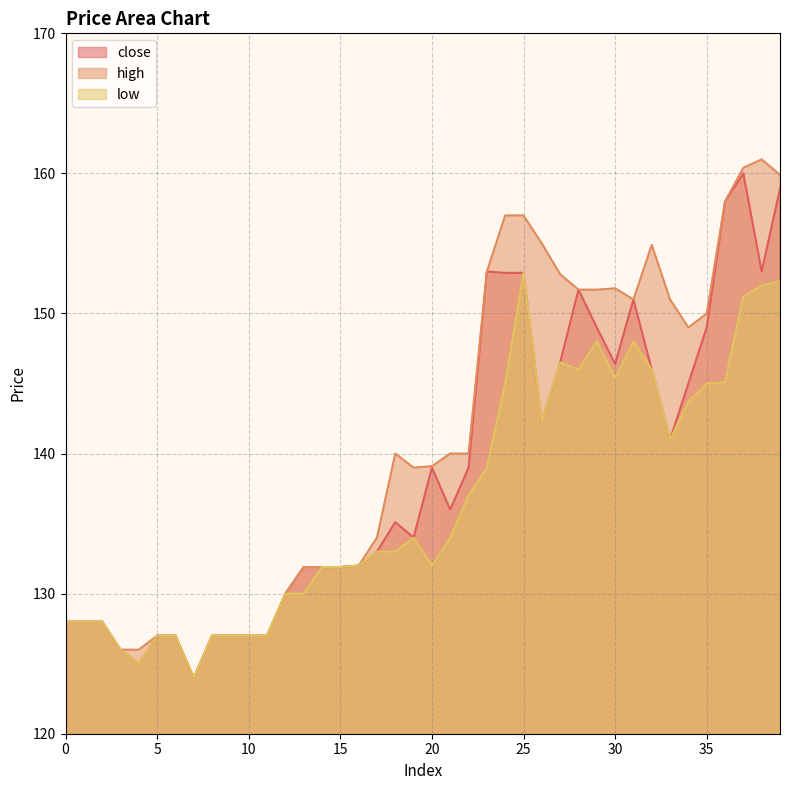

Reading left to right, extract all data points from this chart.

close: 128.0	128.0	128.0	126.0	125.0	127.0	127.0	124.0	127.0	127.0	127.0	127.0	130.0	131.9	131.9	131.9	132.0	133.0	135.1	134.0	139.0	136.0	139.0	153.0	152.9	152.9	142.3	146.5	151.7	149.0	146.4	151.0	146.0	141.0	145.0	149.0	158.0	160.0	153.0	158.9
high: 128.0	128.0	128.0	126.0	126.0	127.0	127.0	124.0	127.0	127.0	127.0	127.0	130.0	131.9	131.9	131.9	132.0	134.0	140.0	139.0	139.1	140.0	140.0	153.0	157.0	157.0	155.0	152.8	151.7	151.7	151.8	151.0	154.9	151.0	149.0	150.0	158.0	160.4	161.0	159.9
low: 128.0	128.0	128.0	126.0	125.0	127.0	127.0	124.0	127.0	127.0	127.0	127.0	130.0	130.0	131.9	131.9	132.0	133.0	133.0	134.0	132.0	134.0	137.0	139.0	145.0	152.9	142.3	146.5	146.0	148.0	145.4	148.0	146.0	141.0	143.7	145.0	145.1	151.2	152.0	152.3